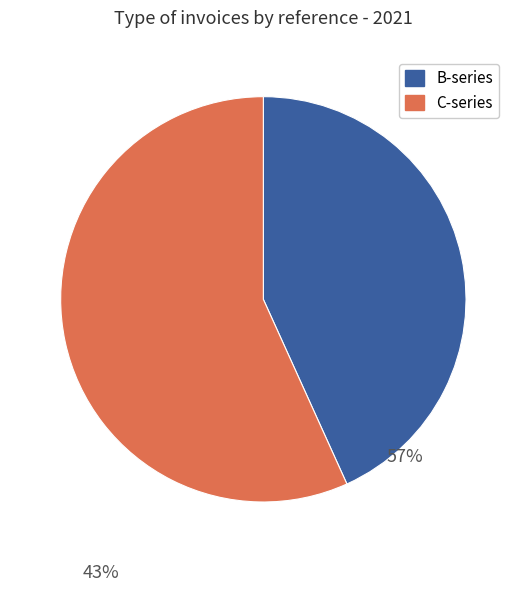

Is there a majority slice in this chart?

Yes